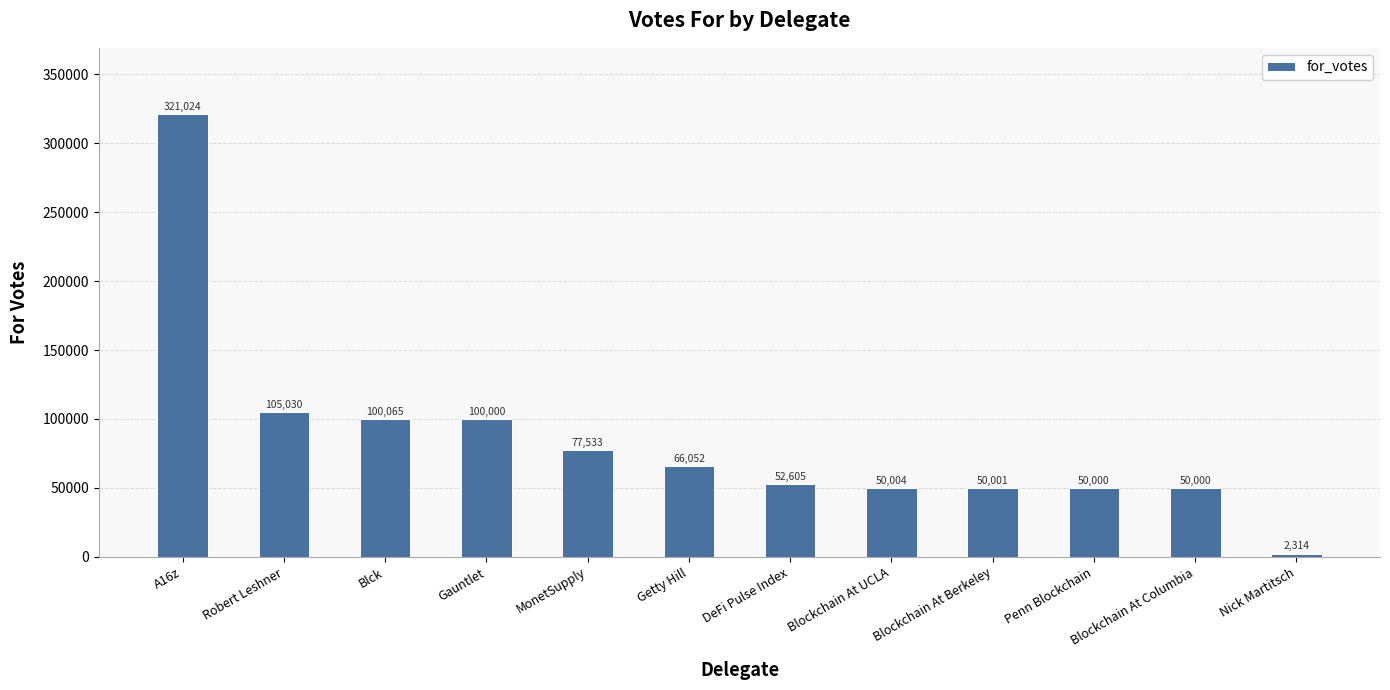

Which label corresponds to the largest value in the chart?

A16z